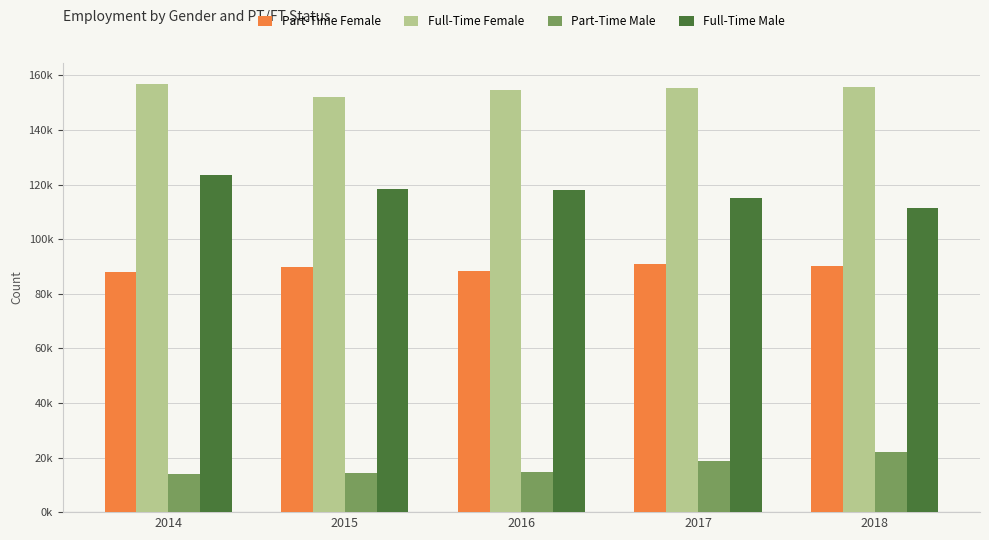

At which label does Full-Time Male reach its minimum?

2018